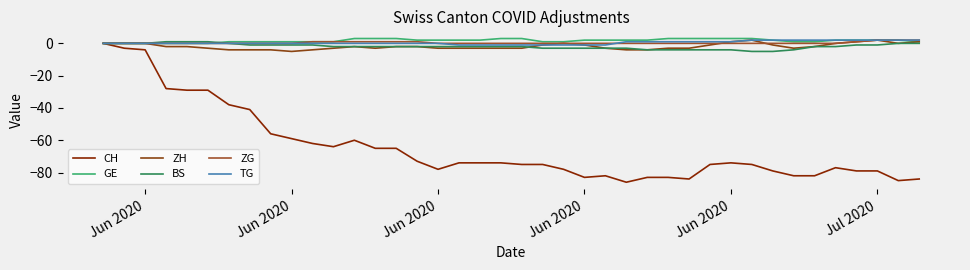

Which series has the largest total across all categories?

GE